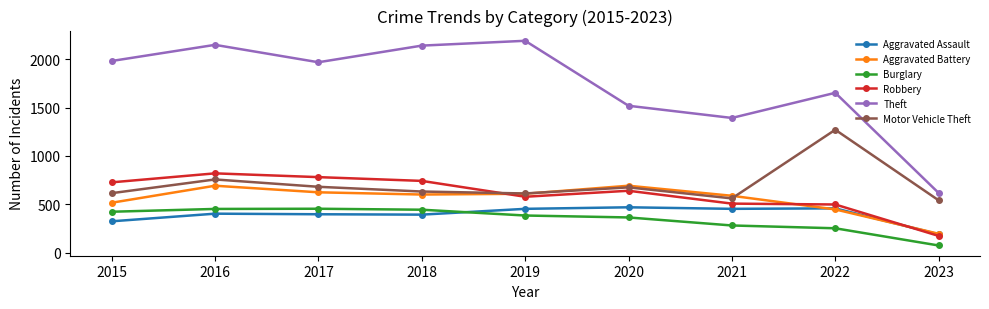

At which label does Motor Vehicle Theft first exceed 631?

2016